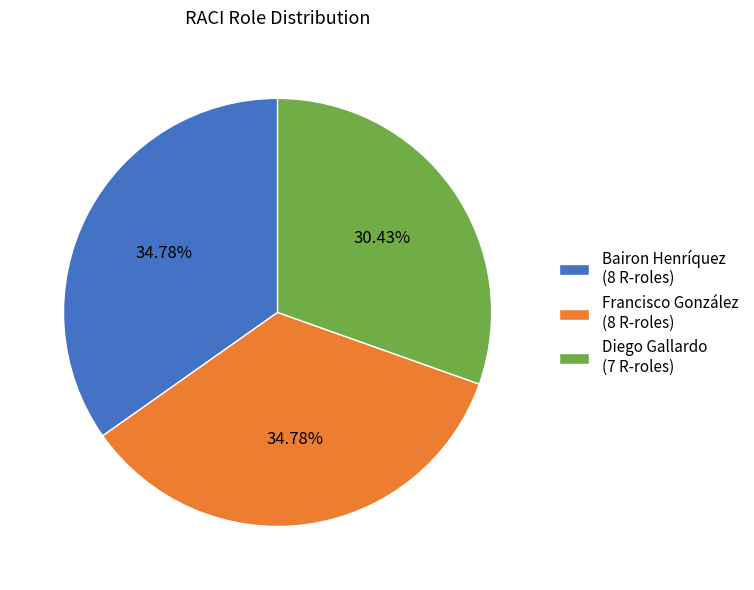

Count the number of slices in the pie.

3